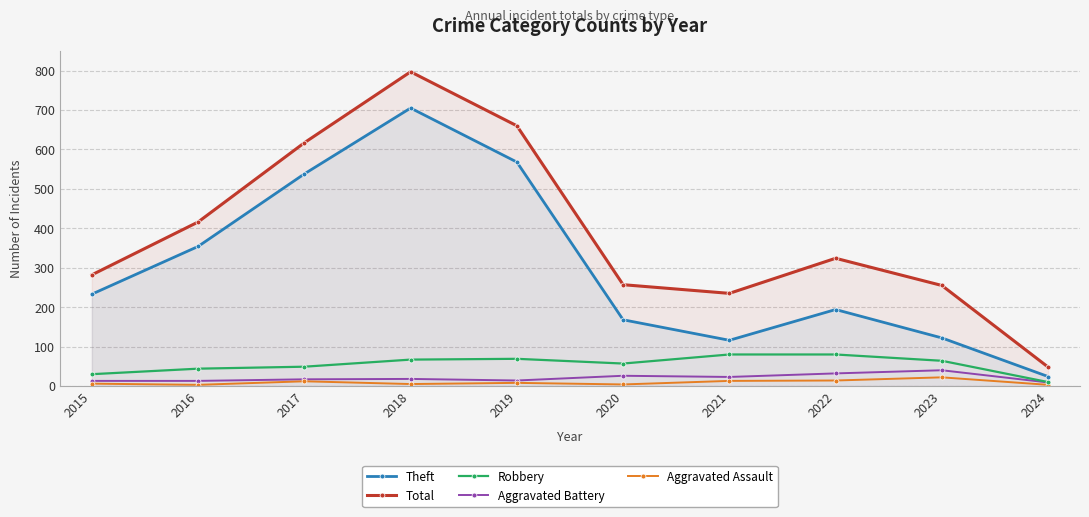

What is the maximum value for Theft?

705